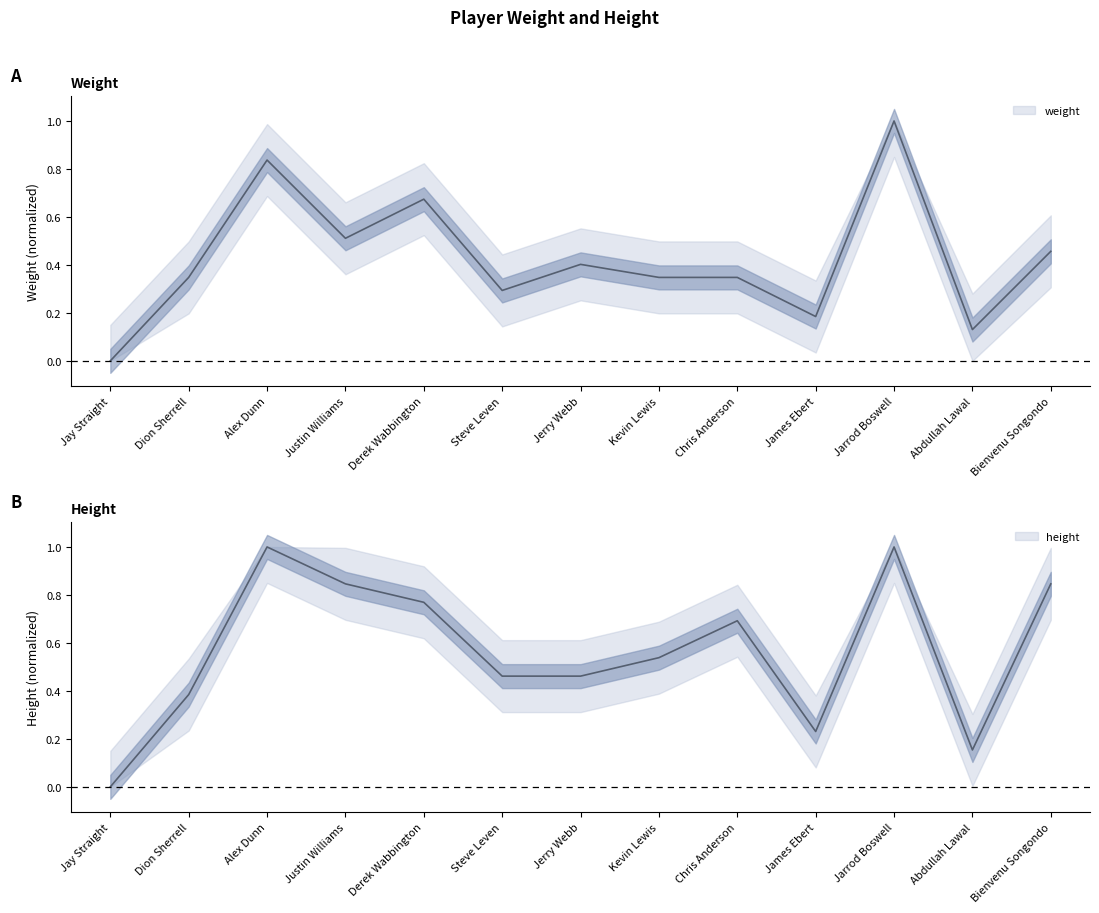

How many interior local valleys does the weight series have?

4